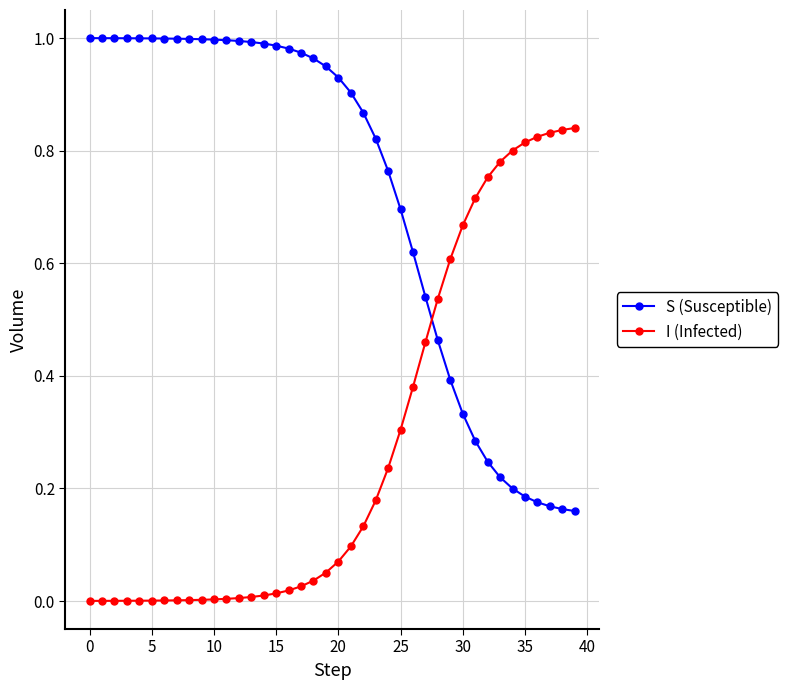

Rank the series by their maximum value, from lowest to highest.

I (Infected), S (Susceptible)